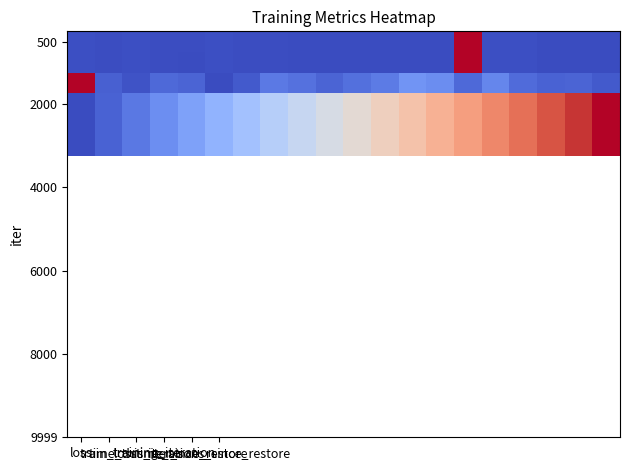

How many data points does each series have?

20